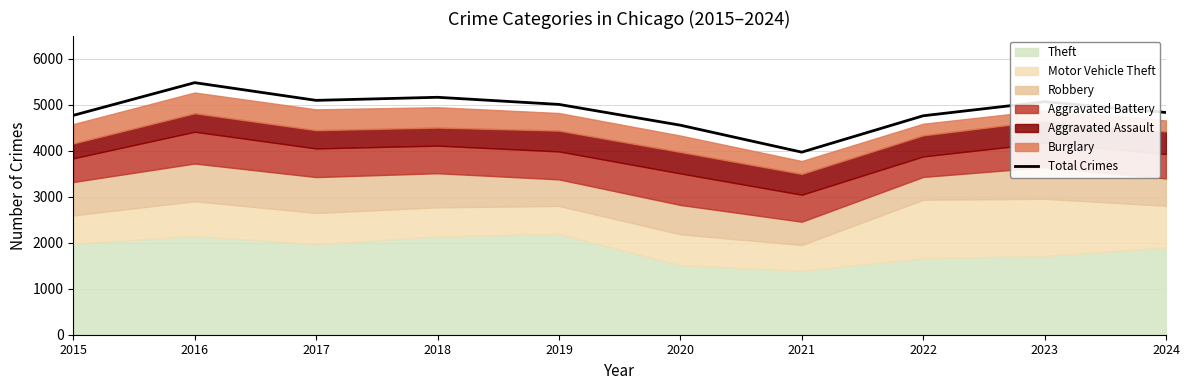

Reading left to right, list all the values displayed in this chart.

4770	5481	5096	5163	5008	4556	3970	4761	5066	4833